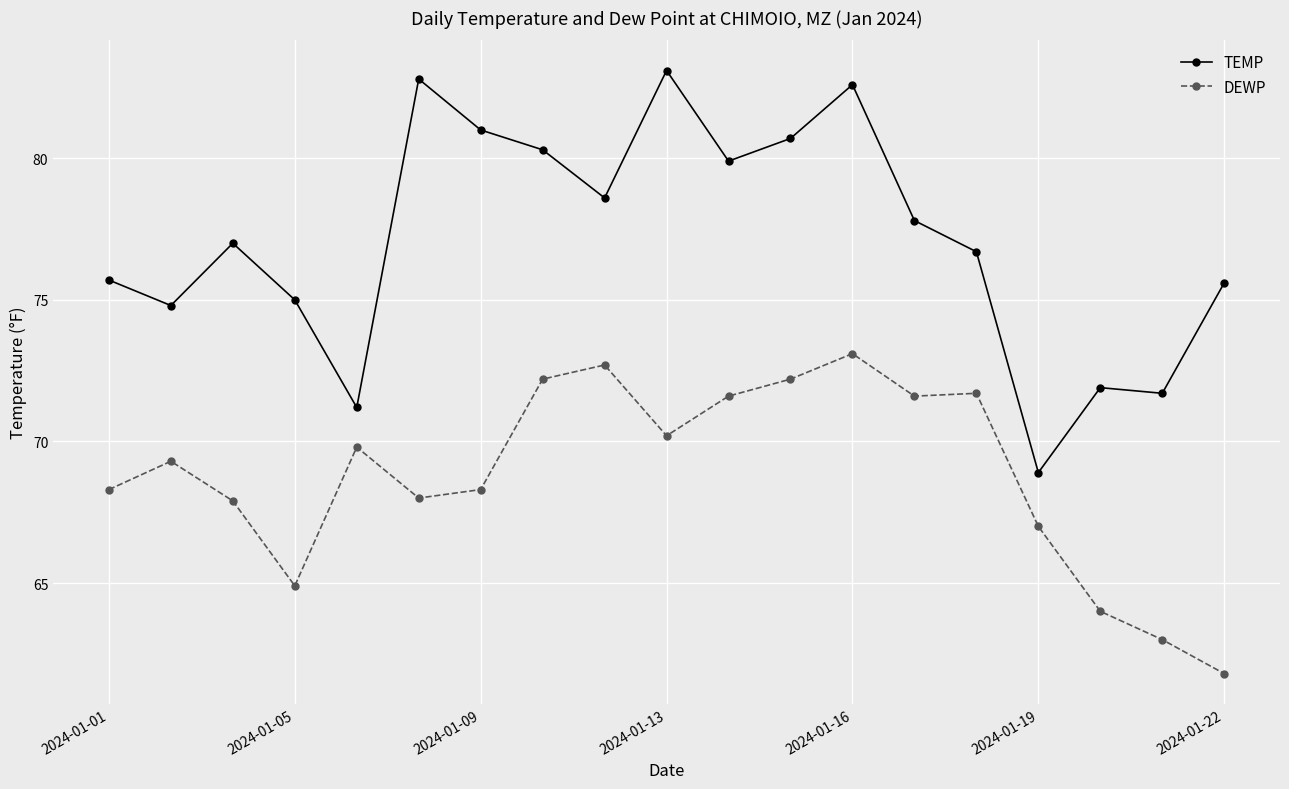

What is the maximum value shown in the chart?

83.1